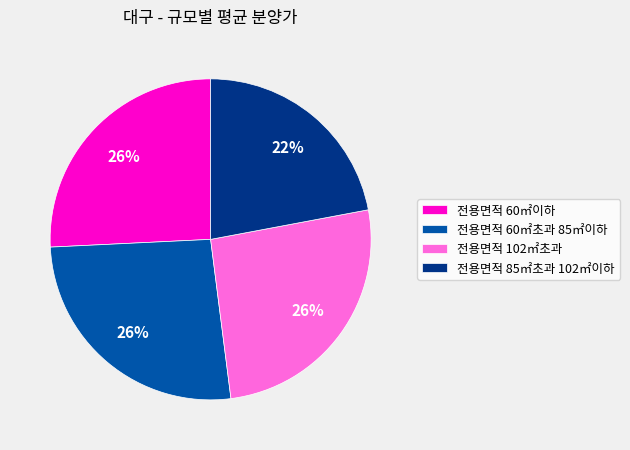

Count the number of slices in the pie.

4